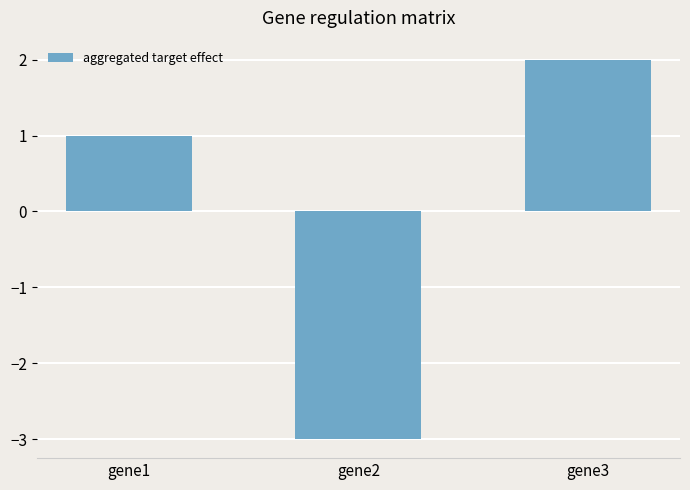

How many bars are there in total?

3